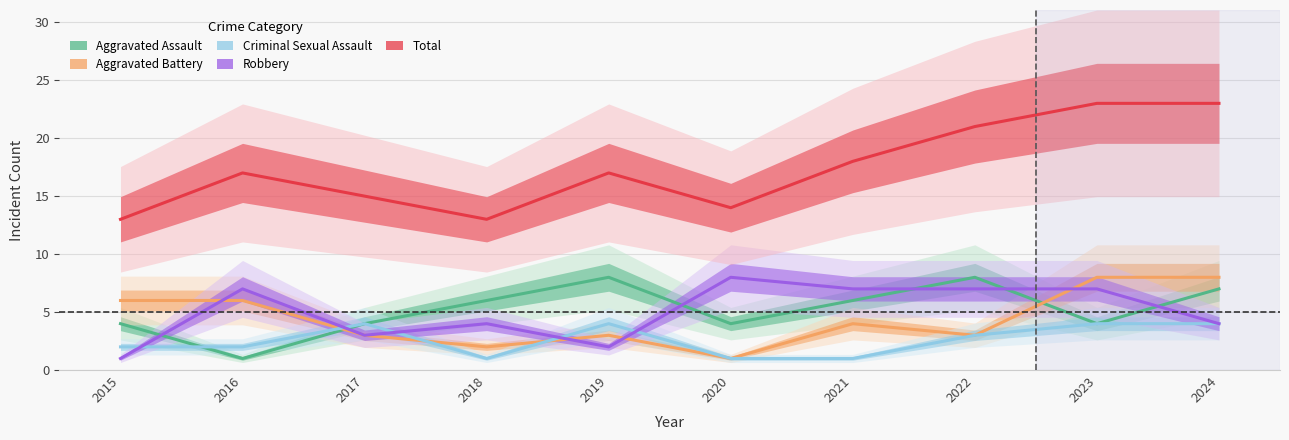

What is the smallest value displayed?

1